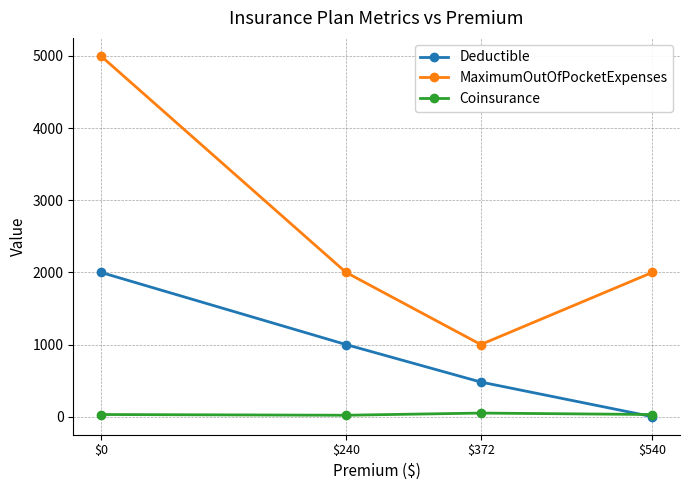

Which series has the largest range (max minus min)?

MaximumOutOfPocketExpenses